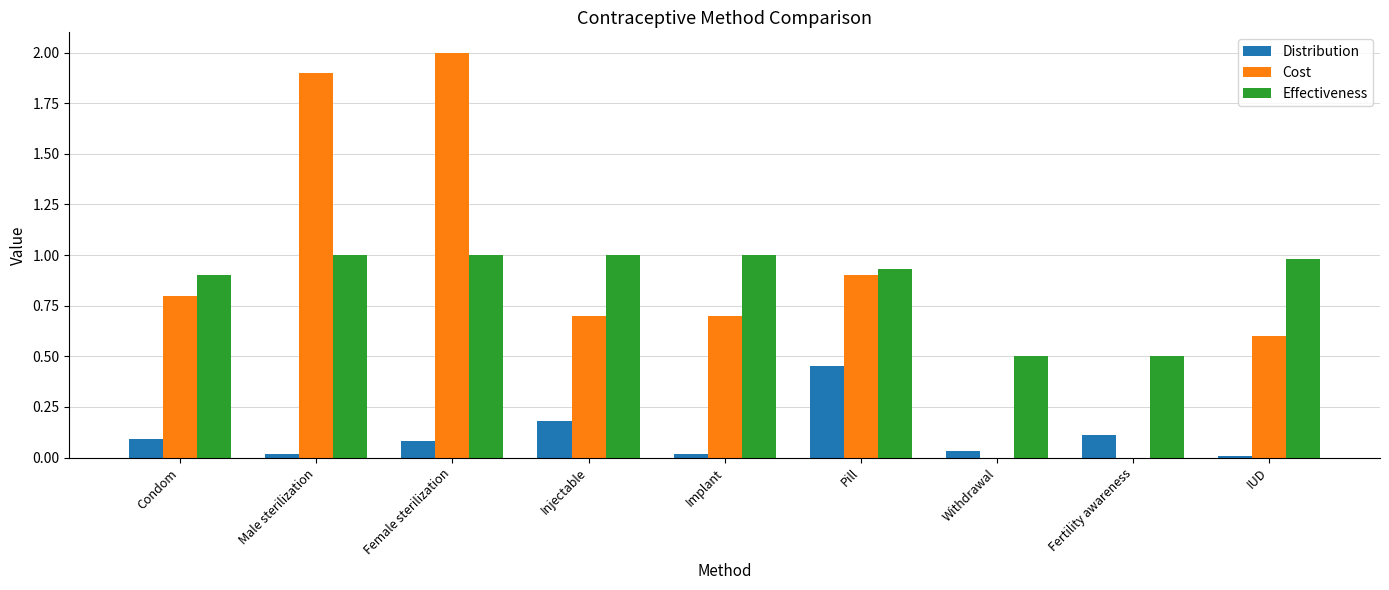

Which series has the largest total across all categories?

Effectiveness